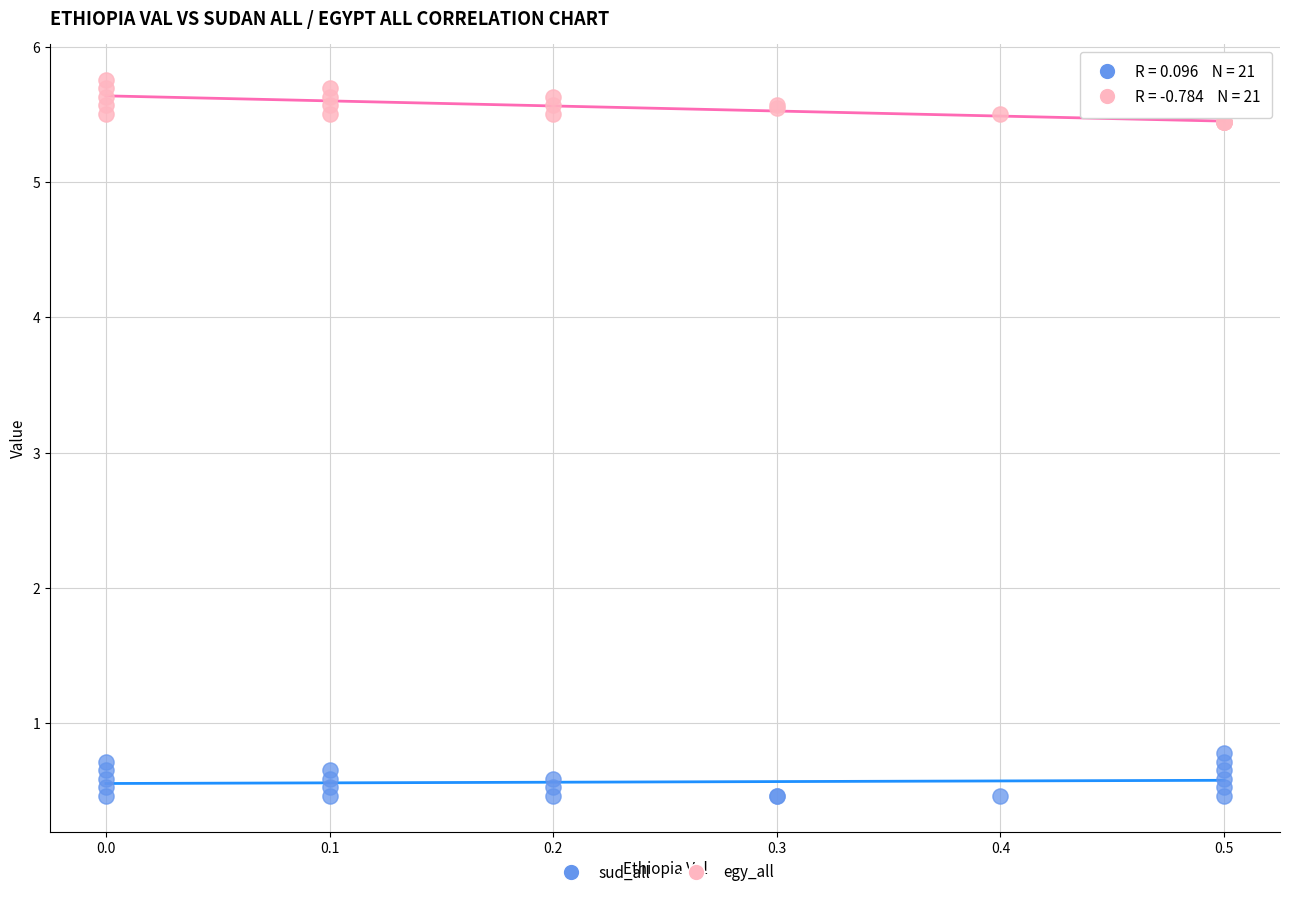

Which series reaches the minimum Y coordinate?

sud_all